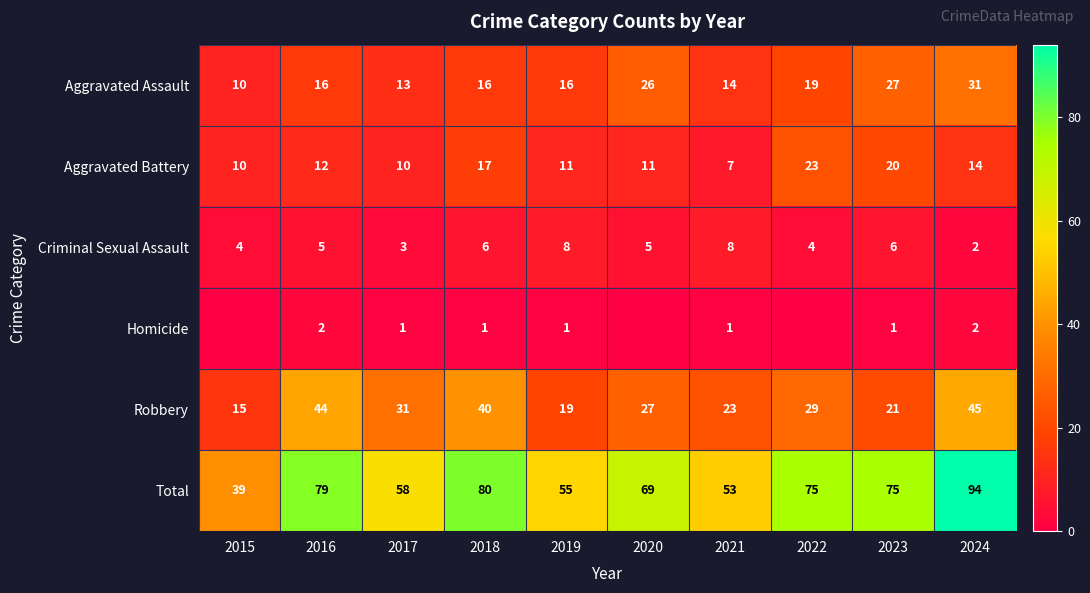

What is the spread (max minus min) of values at 2023?

74